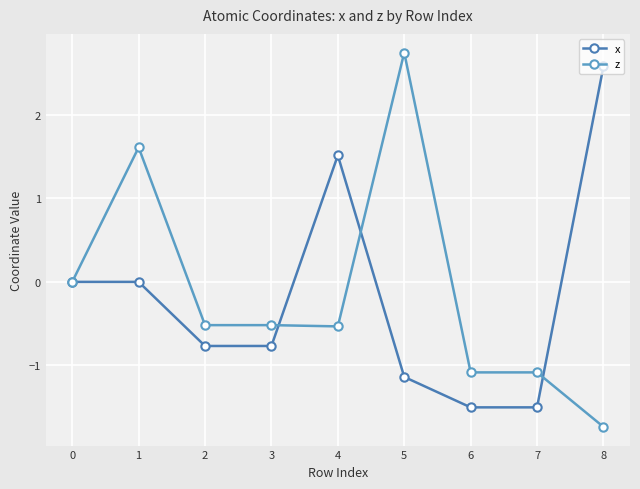

What value does the x series have at 5?

-1.1